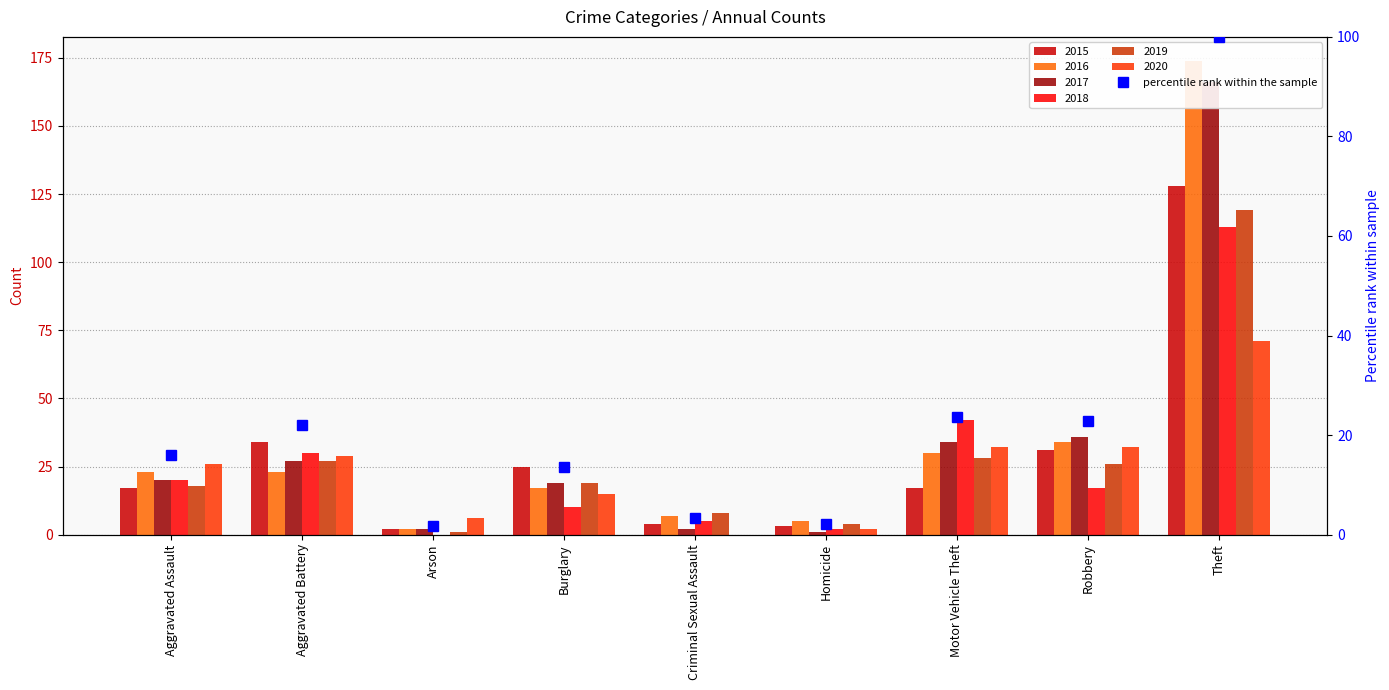

What is the value of the 7th bar from the left?

23.7